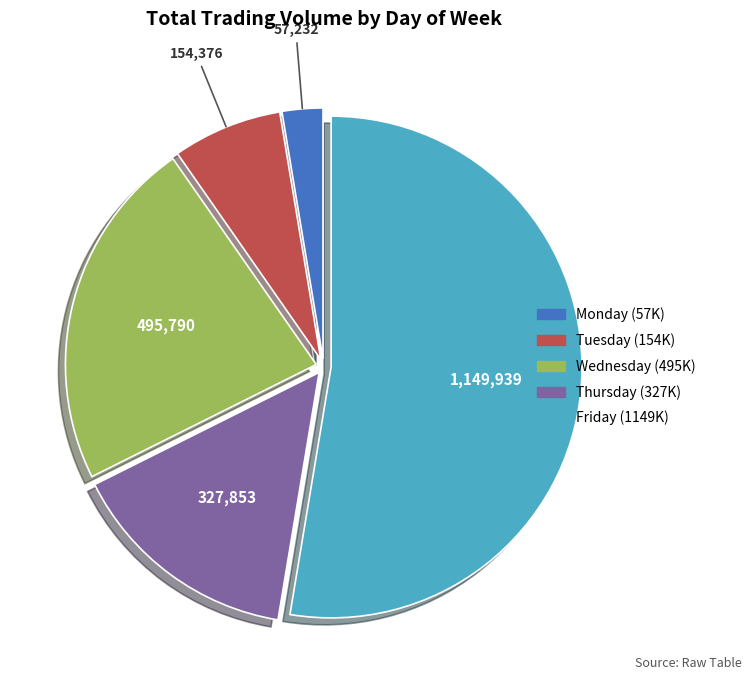

How many slices are in this pie chart?

5